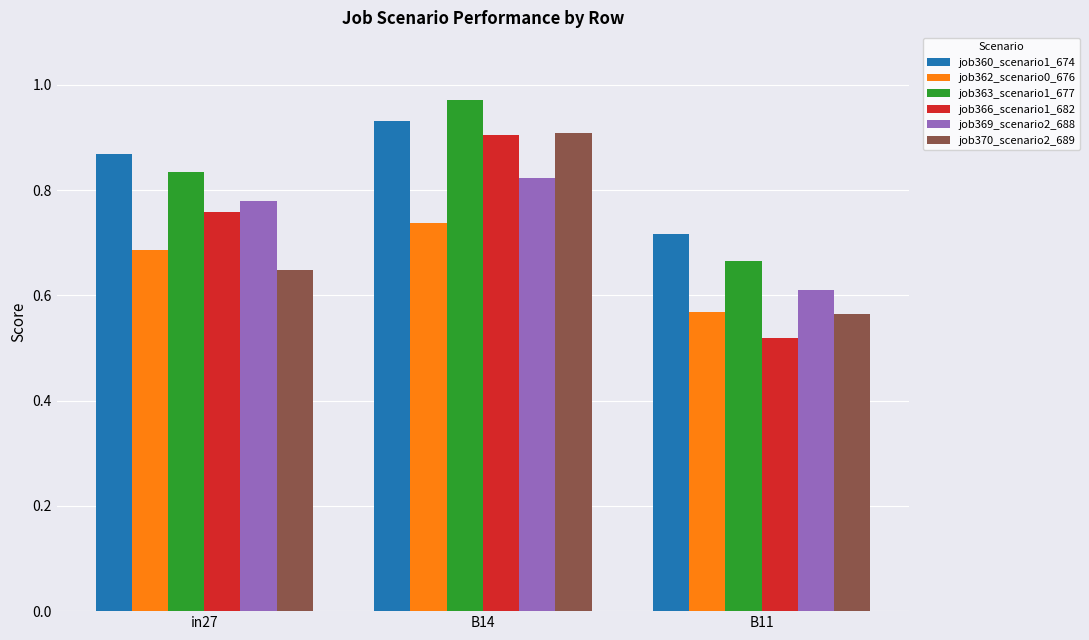

True or false: job360_scenario1_674 has a value of 1.4 at B14.

False